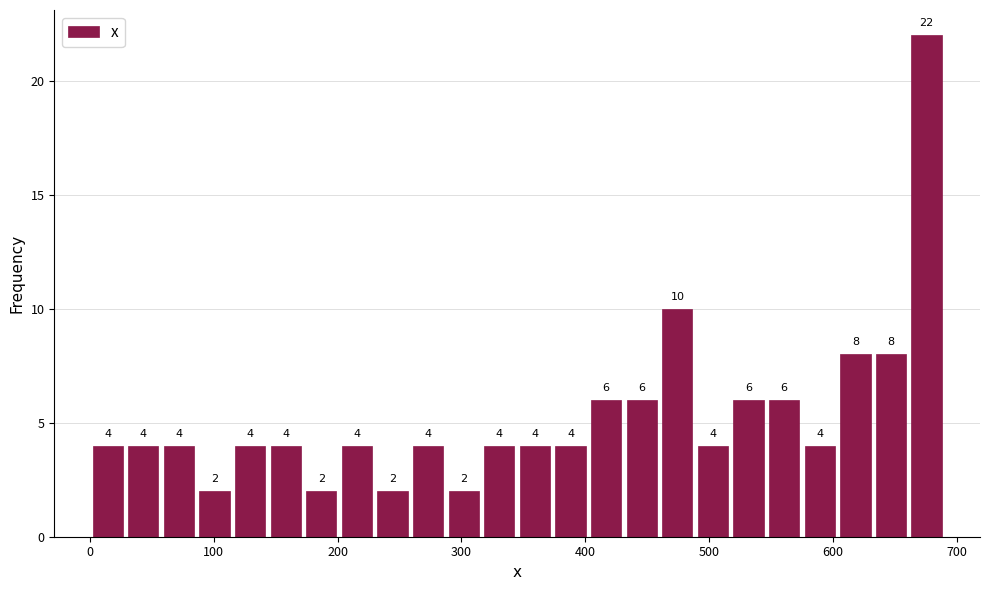

Read against the x-axis, roughly where is the centre of the tallest bar?

680